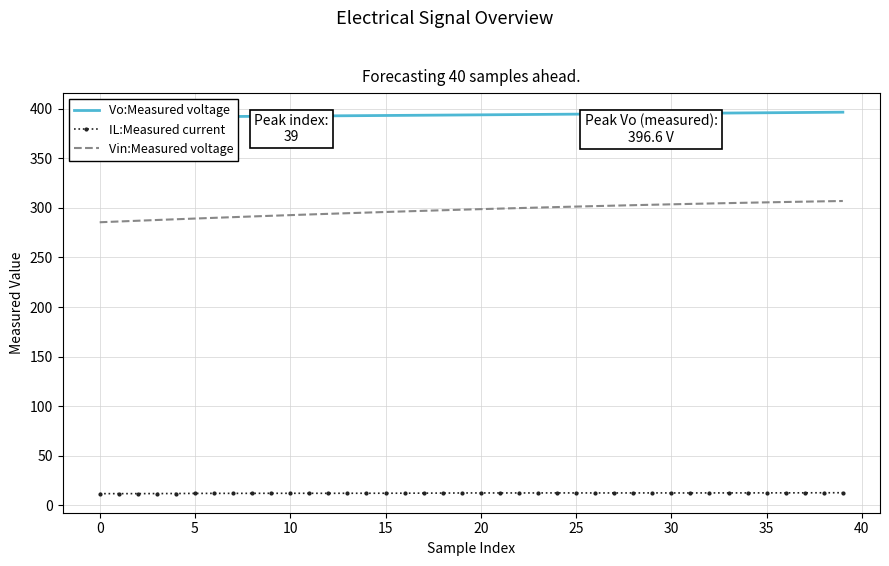

What is the minimum value shown in the chart?

11.8